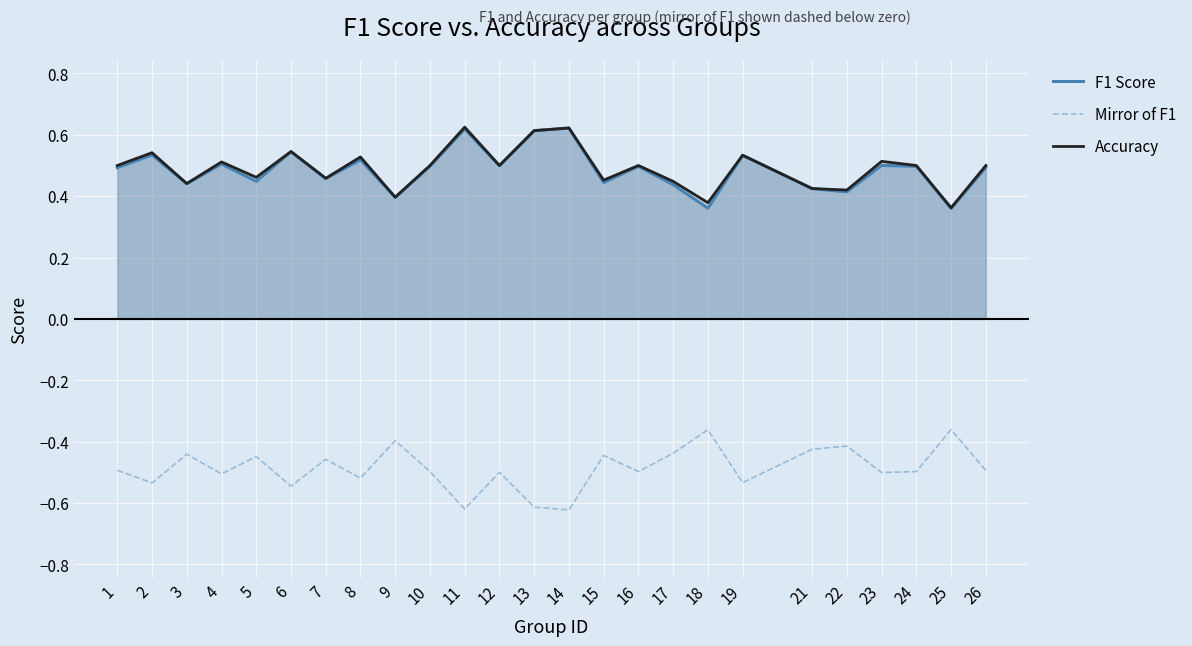

What is the difference between the highest and lowest values at 4?

1.0